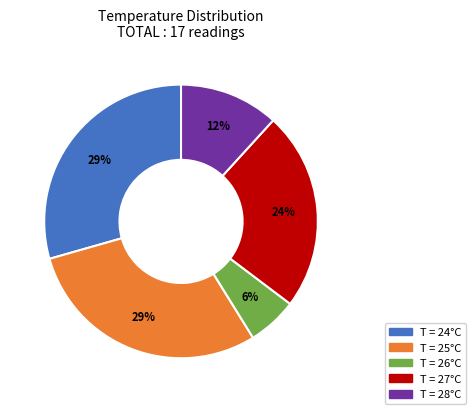

Does any single category account for the majority?

No